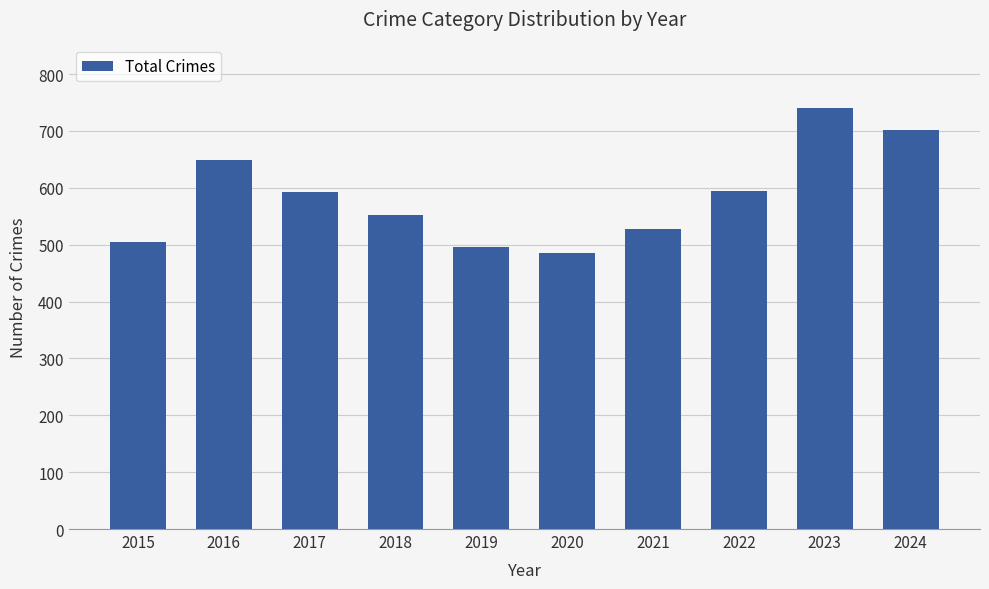

Where does the data first go above 593?

2016